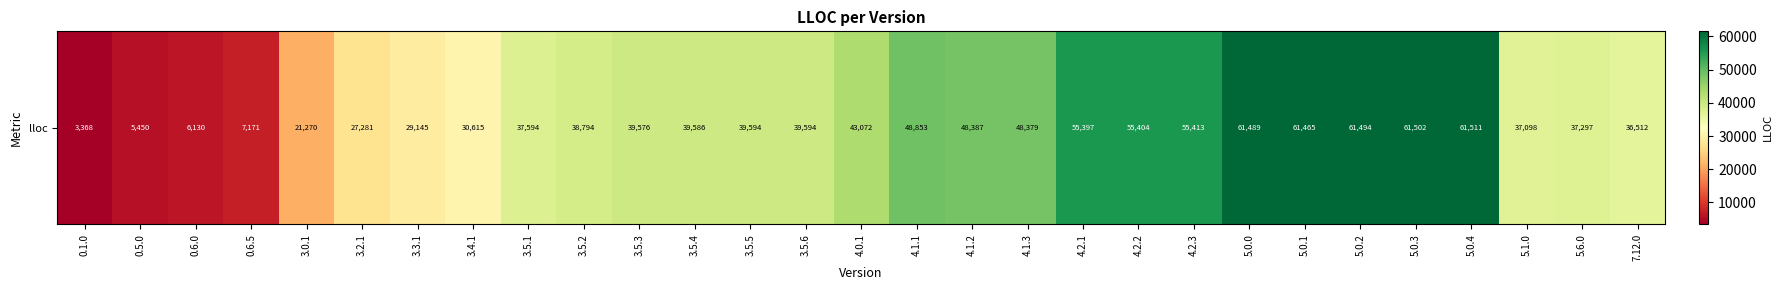

Is it true that the value at 4.1.2 is 48387?

True